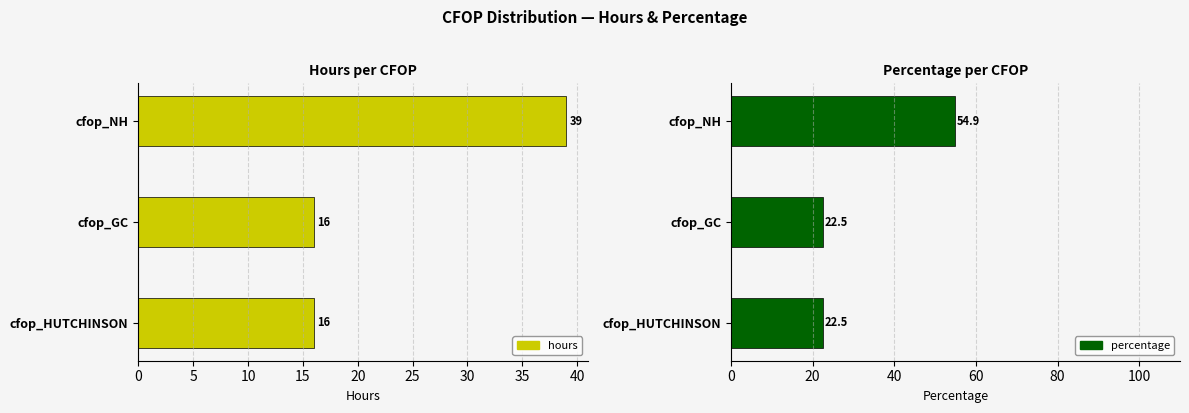

What is the value of the hours bar at the 1st from the left?

39.0